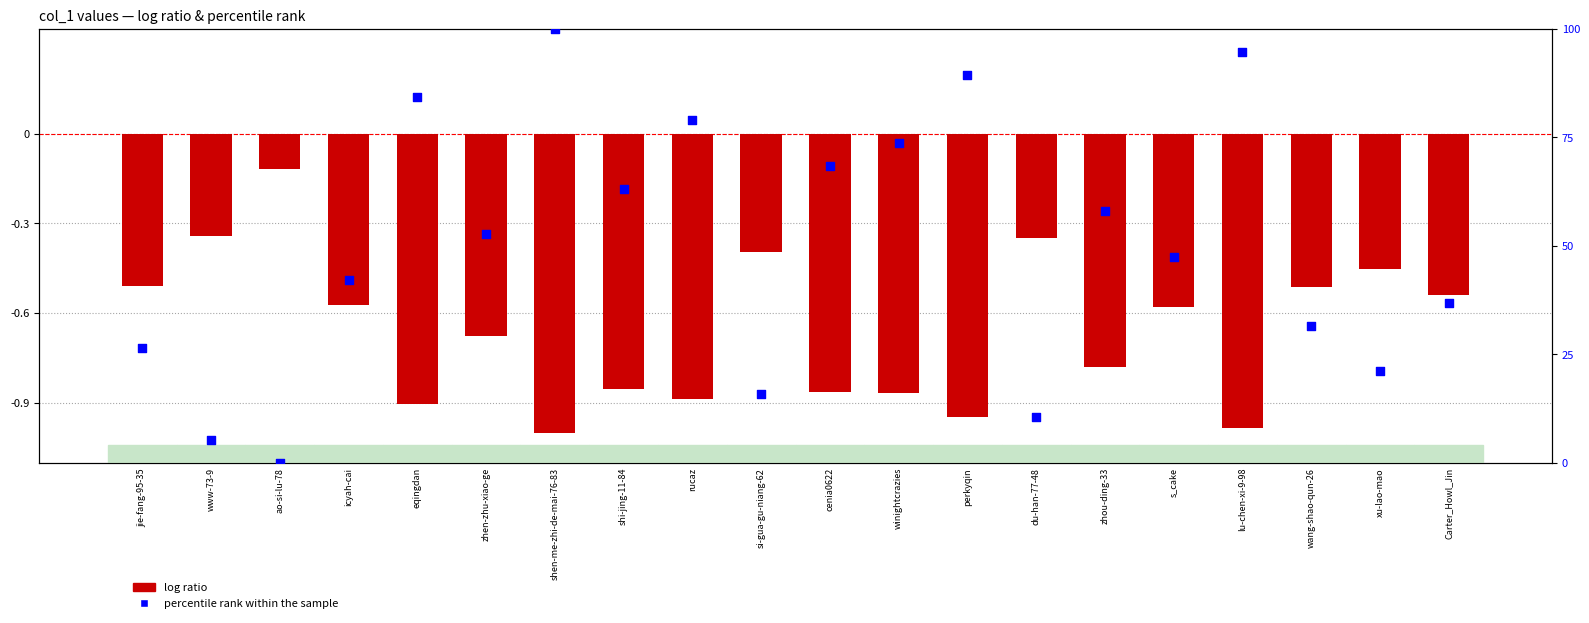

What are all the series names shown in the legend?

log ratio, percentile rank within the sample